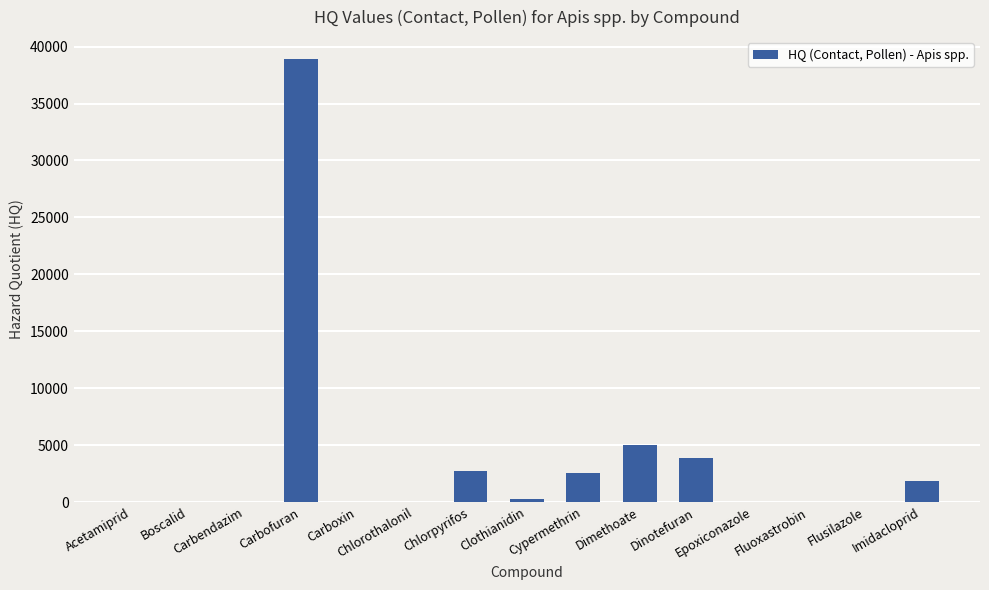

What is the maximum value shown in the chart?

38888.9